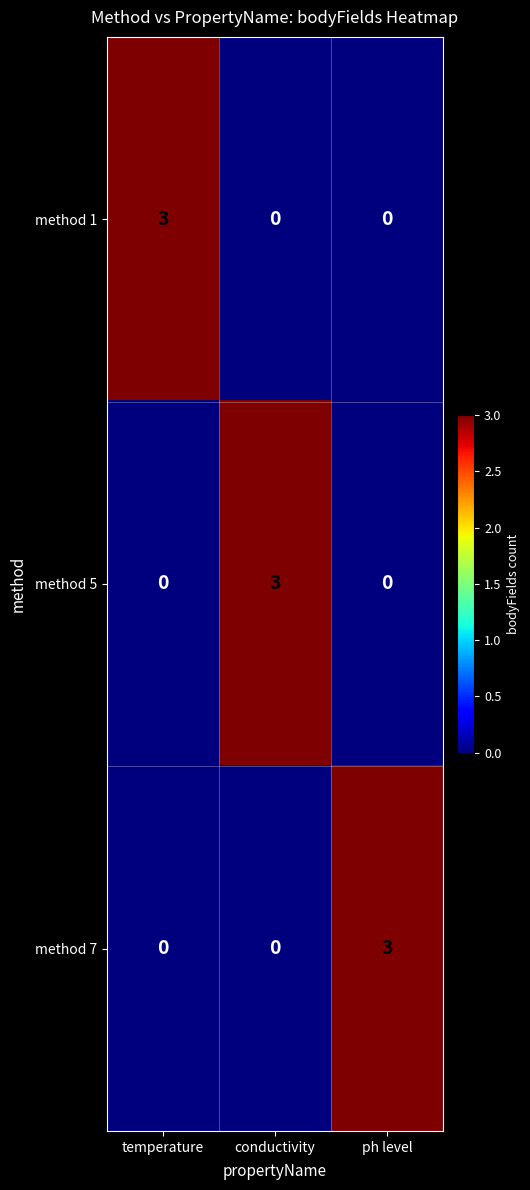

What is the difference between the highest and lowest values at ph level?

3